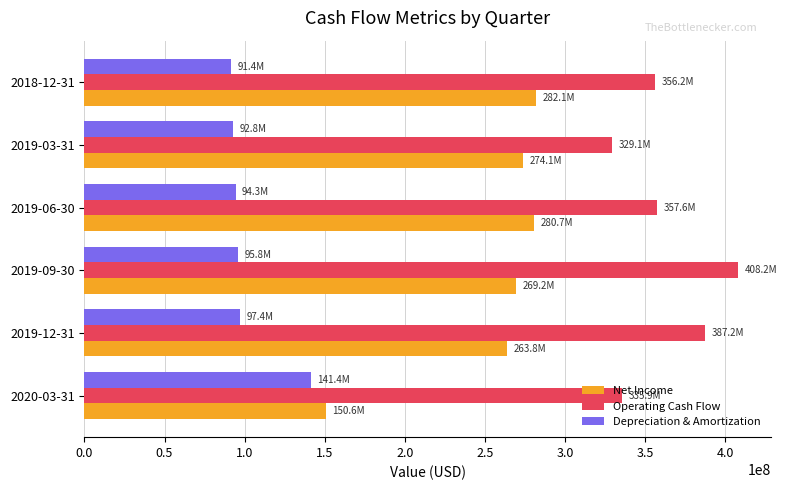

The value of Operating Cash Flow at 2018-12-31 is 356198000. True or false?

True